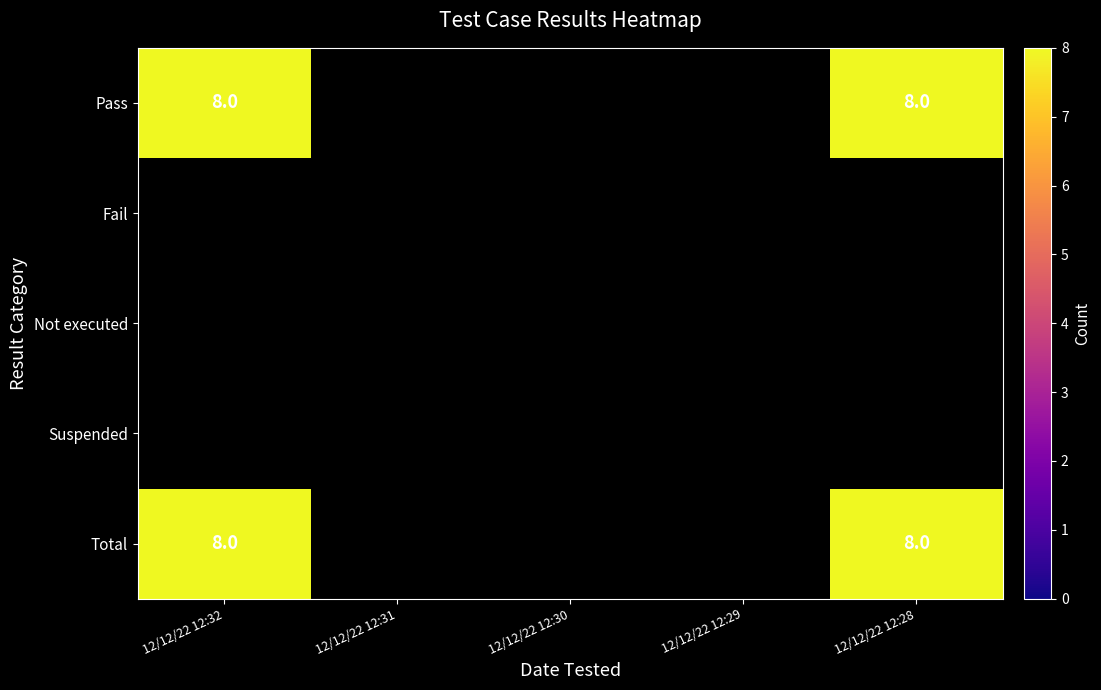

The Pass series shows 13 at 12/12/22 12:28. True or false?

False